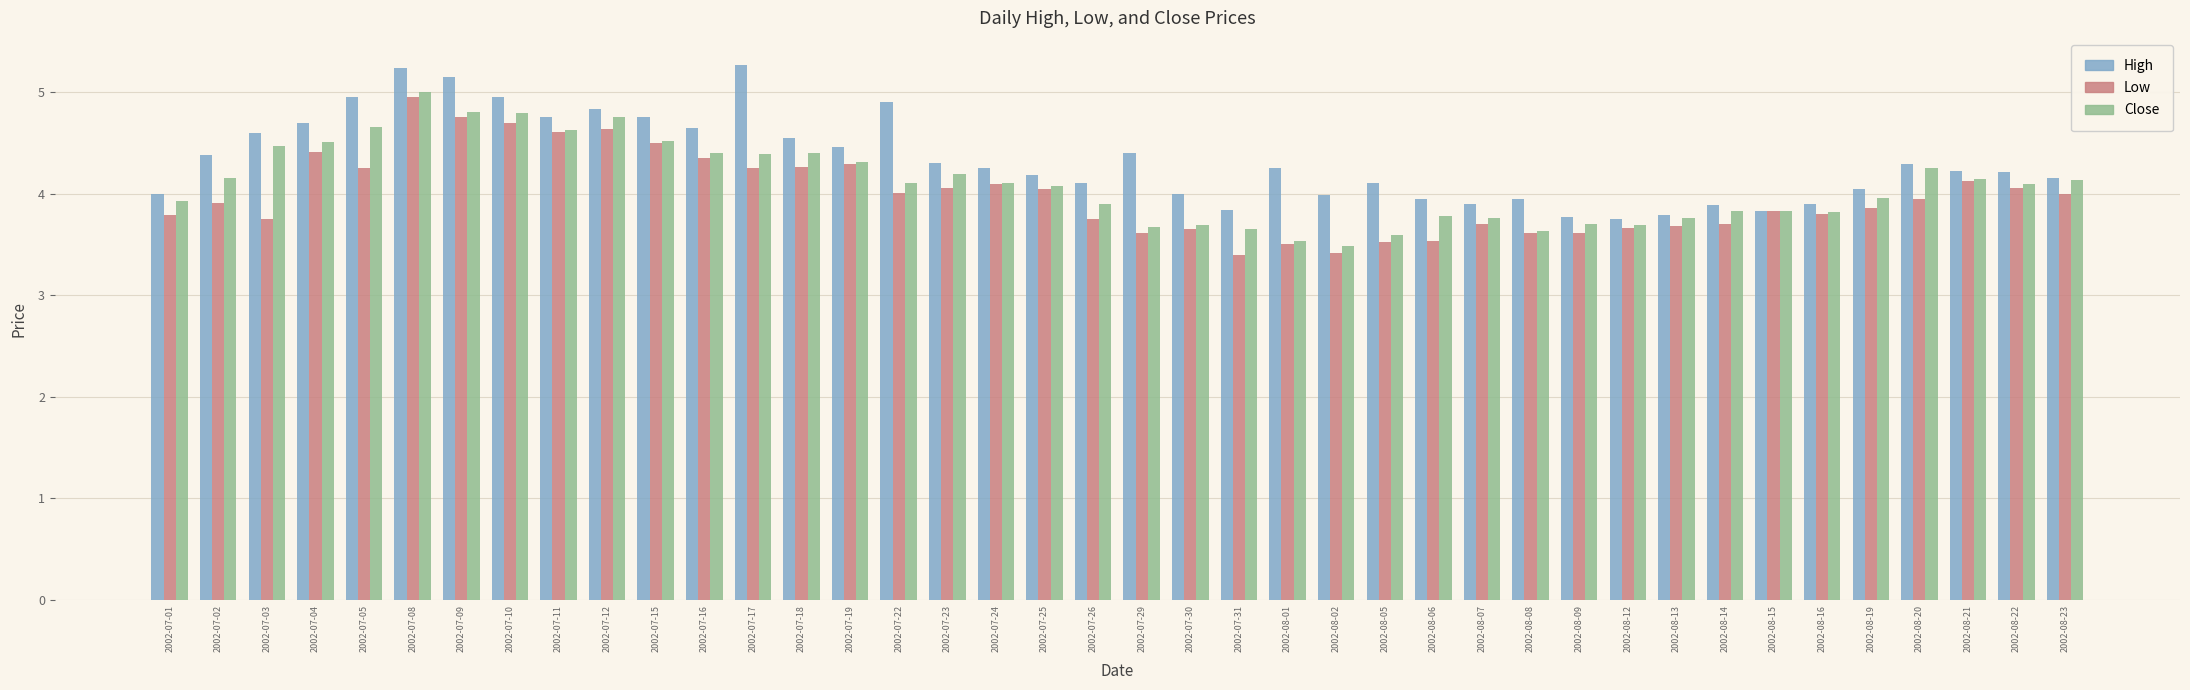

Is it true that Close equals 4.1 at 2002-07-24?

True